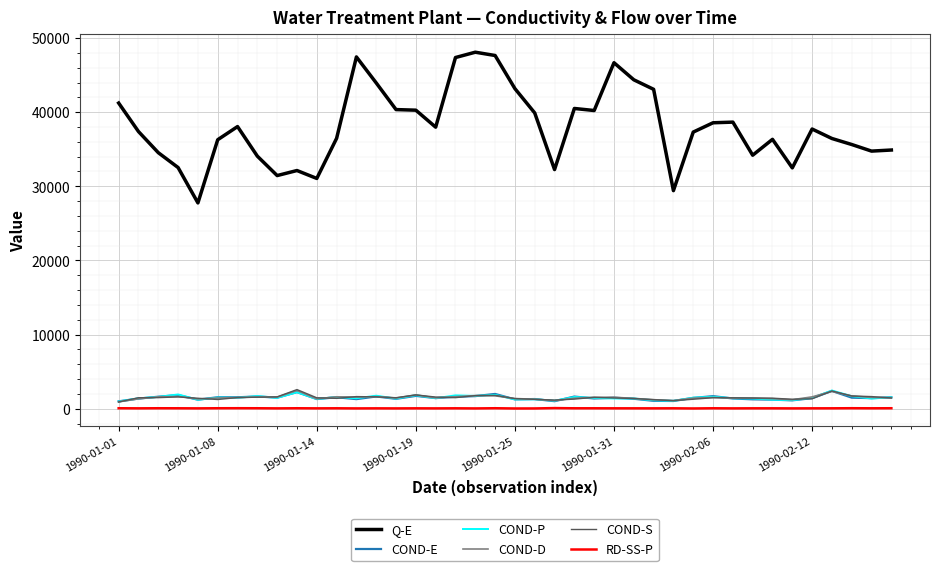

Which series has the largest total across all categories?

Q-E